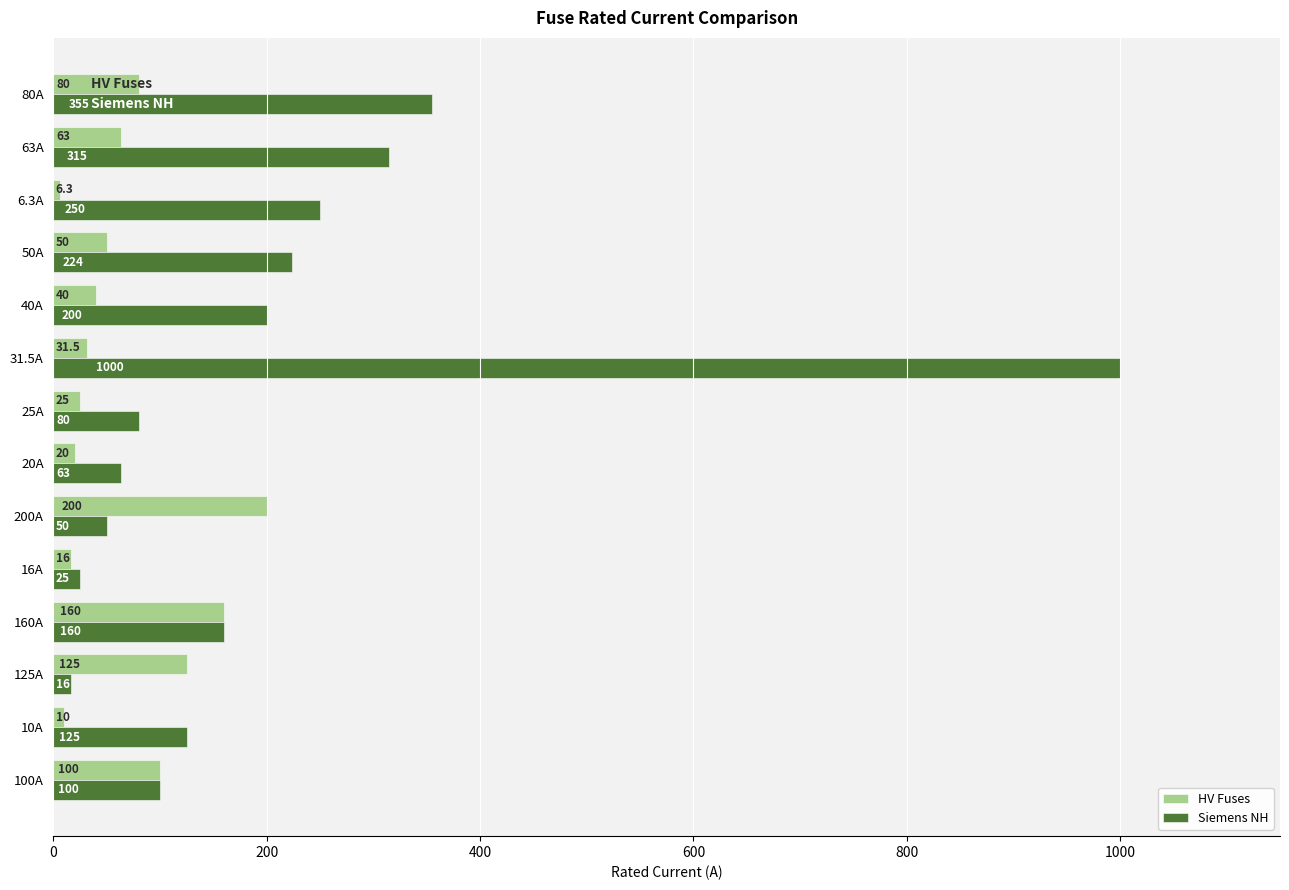

What is the average value of the Siemens NH series?

211.6